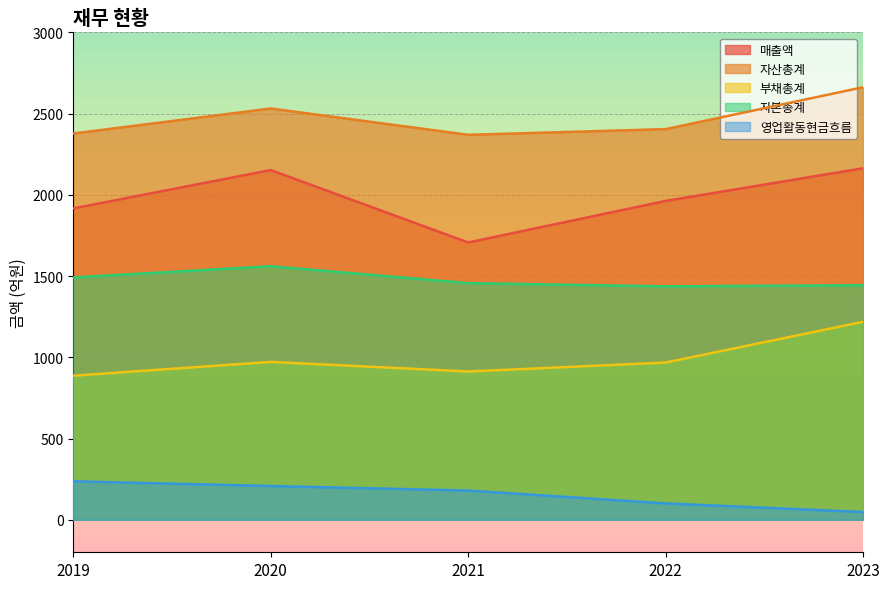

Rank the categories by 영업활동현금흐름 value from lowest to highest.

2023, 2022, 2021, 2020, 2019